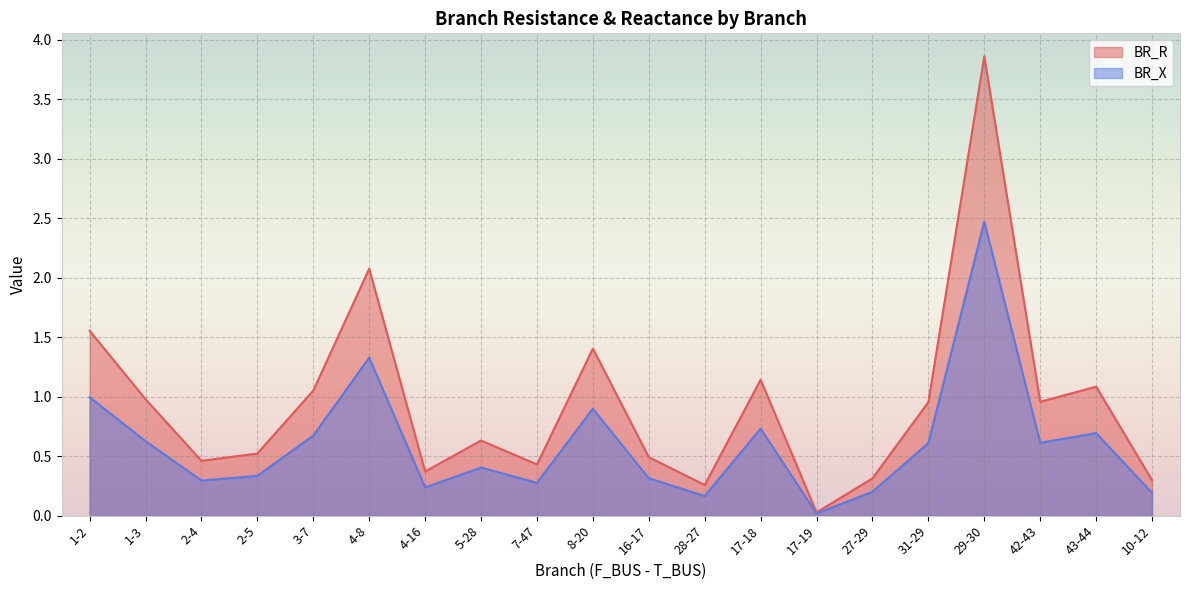

What is the label of the 11th point from the right?

8-20